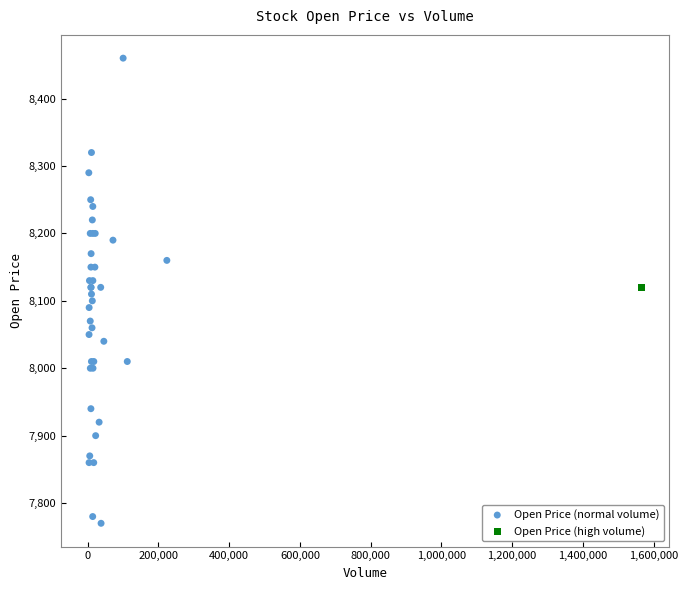

What are all the series names shown in the legend?

Open Price (normal volume), Open Price (high volume)